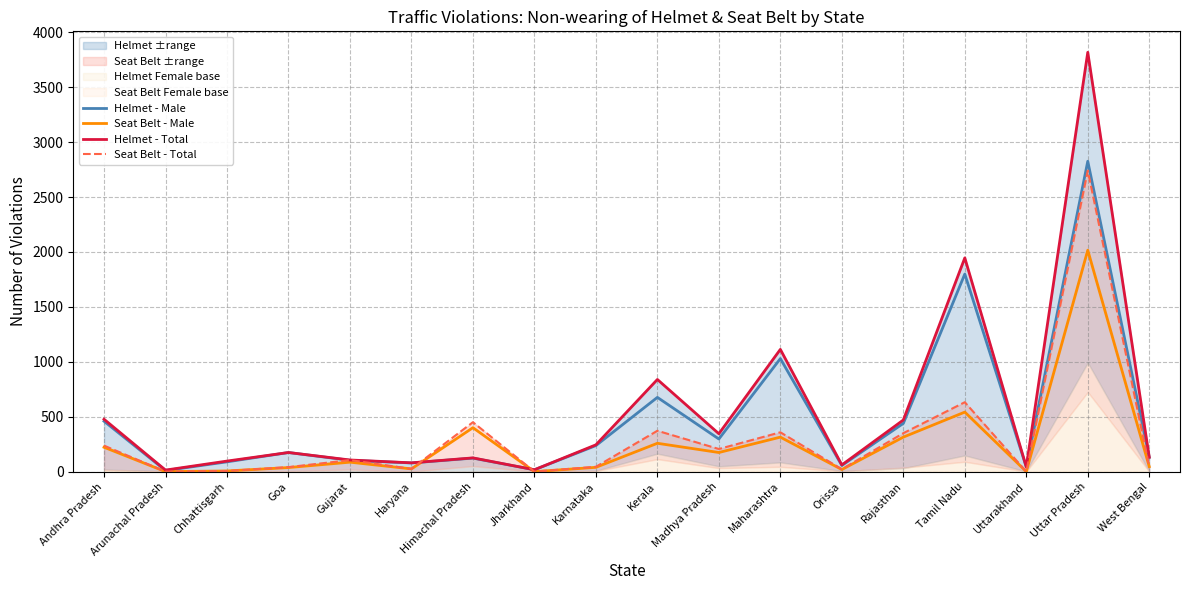

What is the value of the Helmet - Male point at the 6th from the left?

79